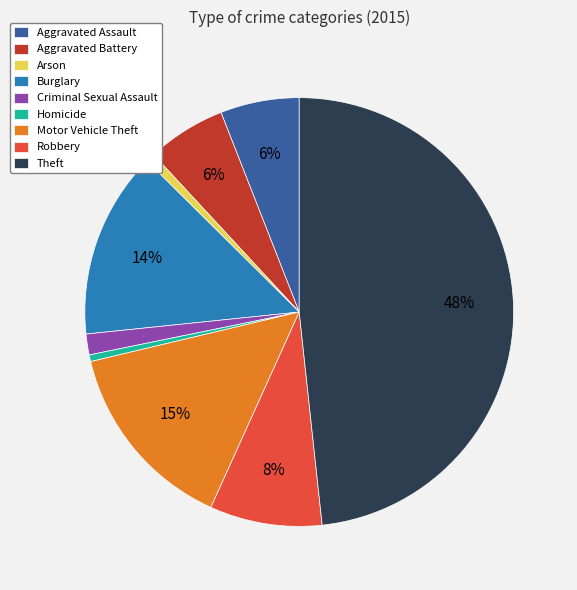

Does any single category account for the majority?

No